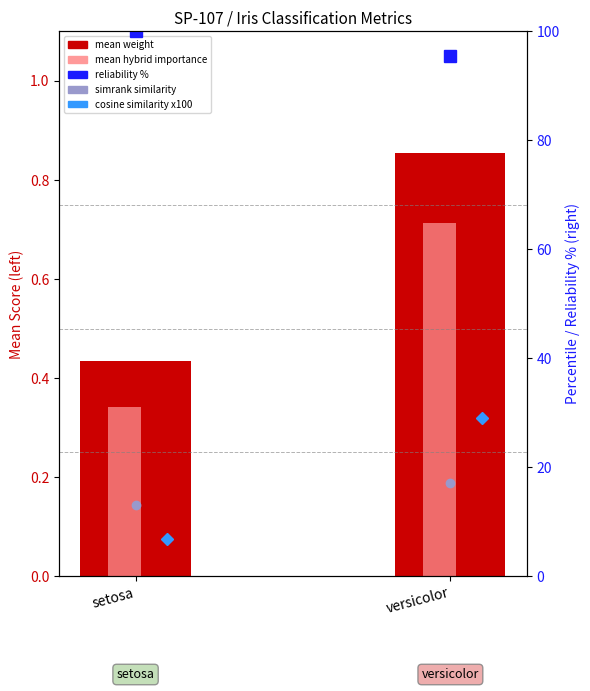

What is the greatest value displayed?

100.0